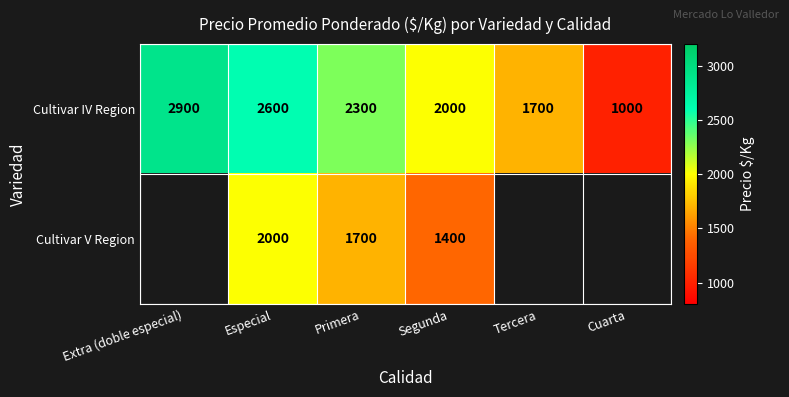

At Segunda, list the series in order from largest to smallest.

Cultivar IV Region, Cultivar V Region